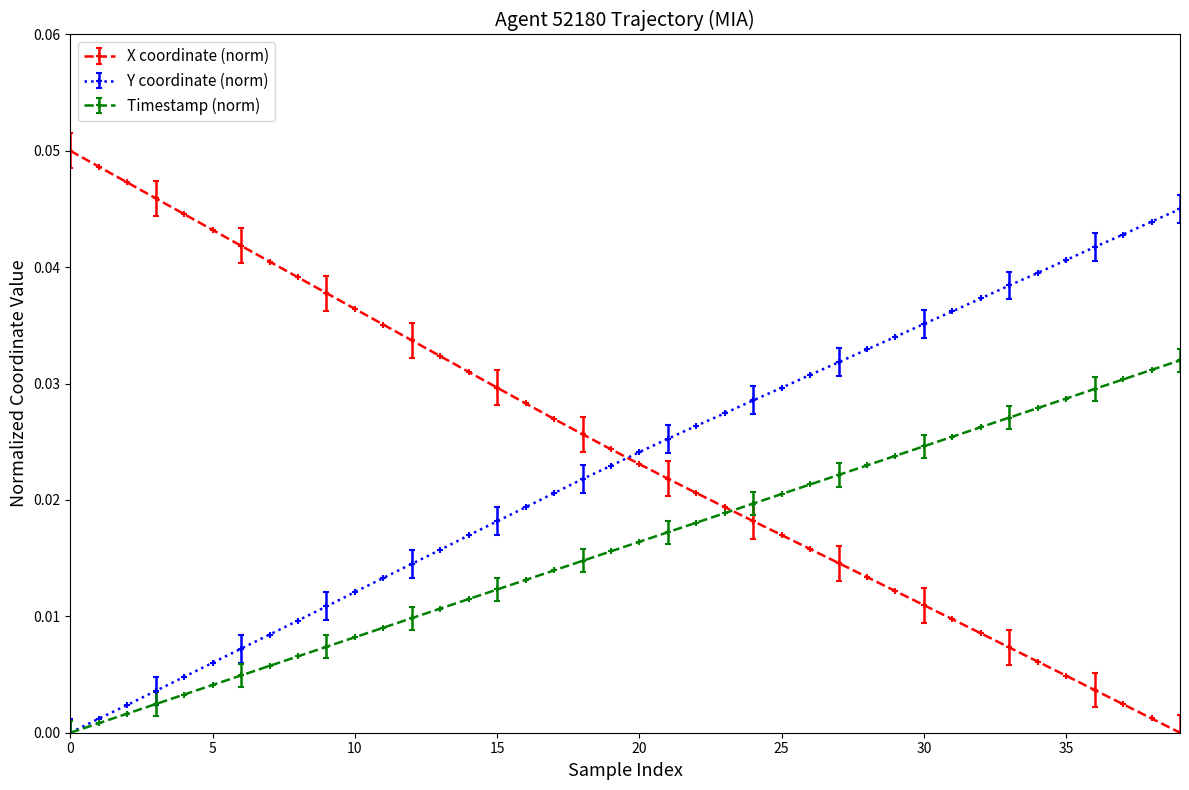

Count the number of categories in the chart.

40